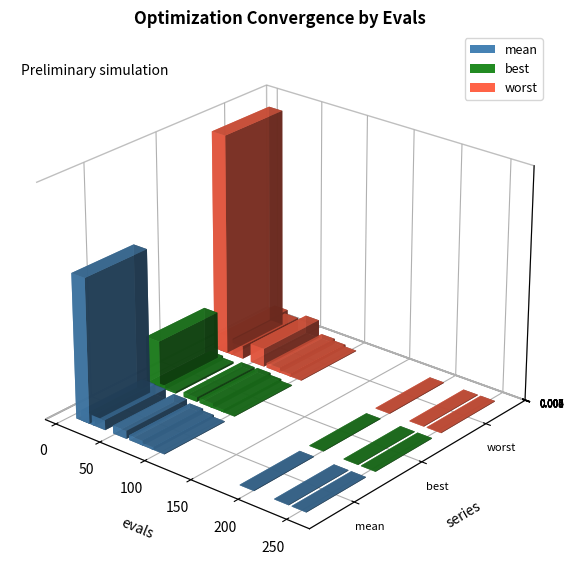

At how many categories does at least one series exceed 0?

10